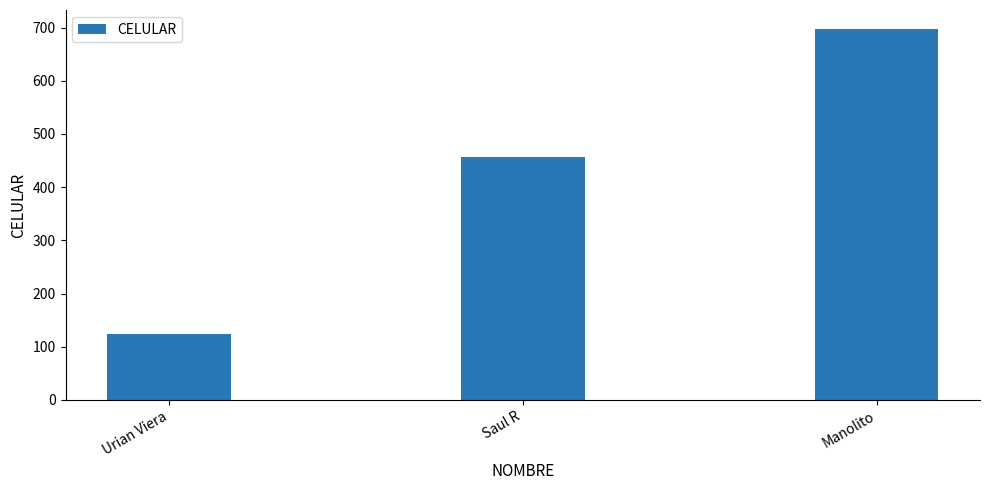

What is the average value?

426